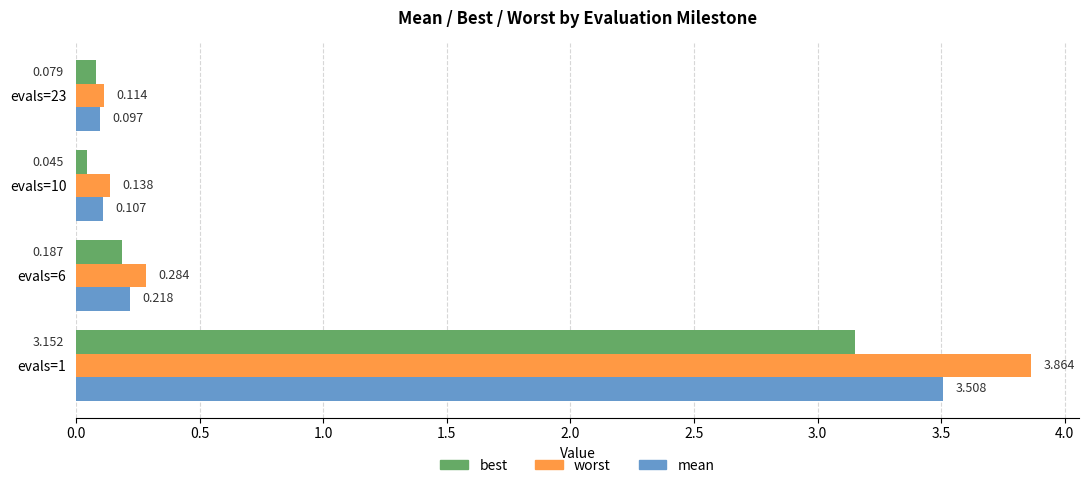

Which series changed the most between evals=6 and evals=10?

worst